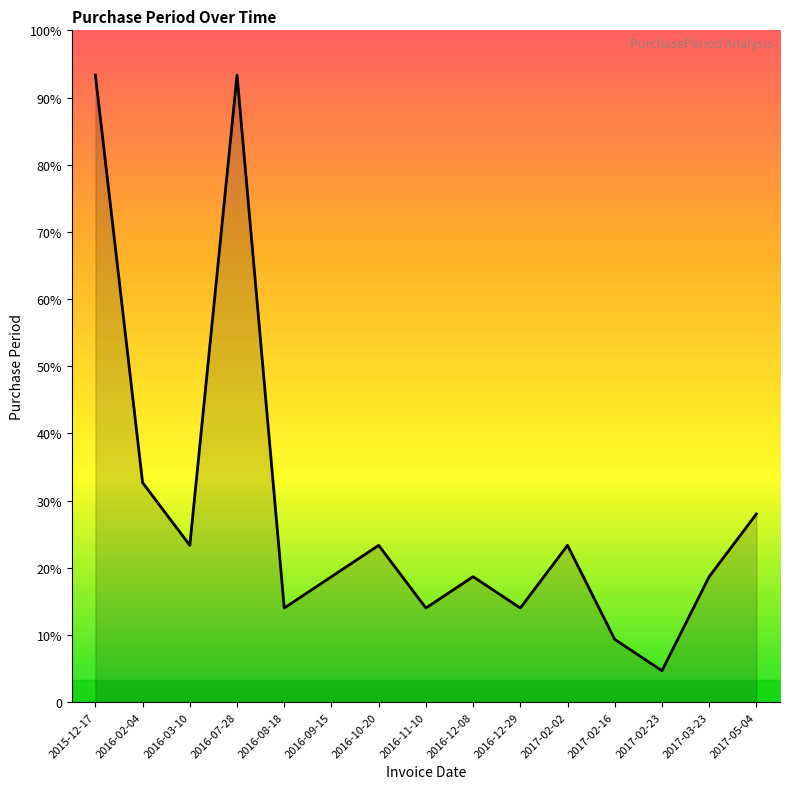

List the labels in order of value, largest first.

2015-12-17, 2016-07-28, 2016-02-04, 2017-05-04, 2016-03-10, 2016-10-20, 2017-02-02, 2016-09-15, 2016-12-08, 2017-03-23, 2016-08-18, 2016-11-10, 2016-12-29, 2017-02-16, 2017-02-23